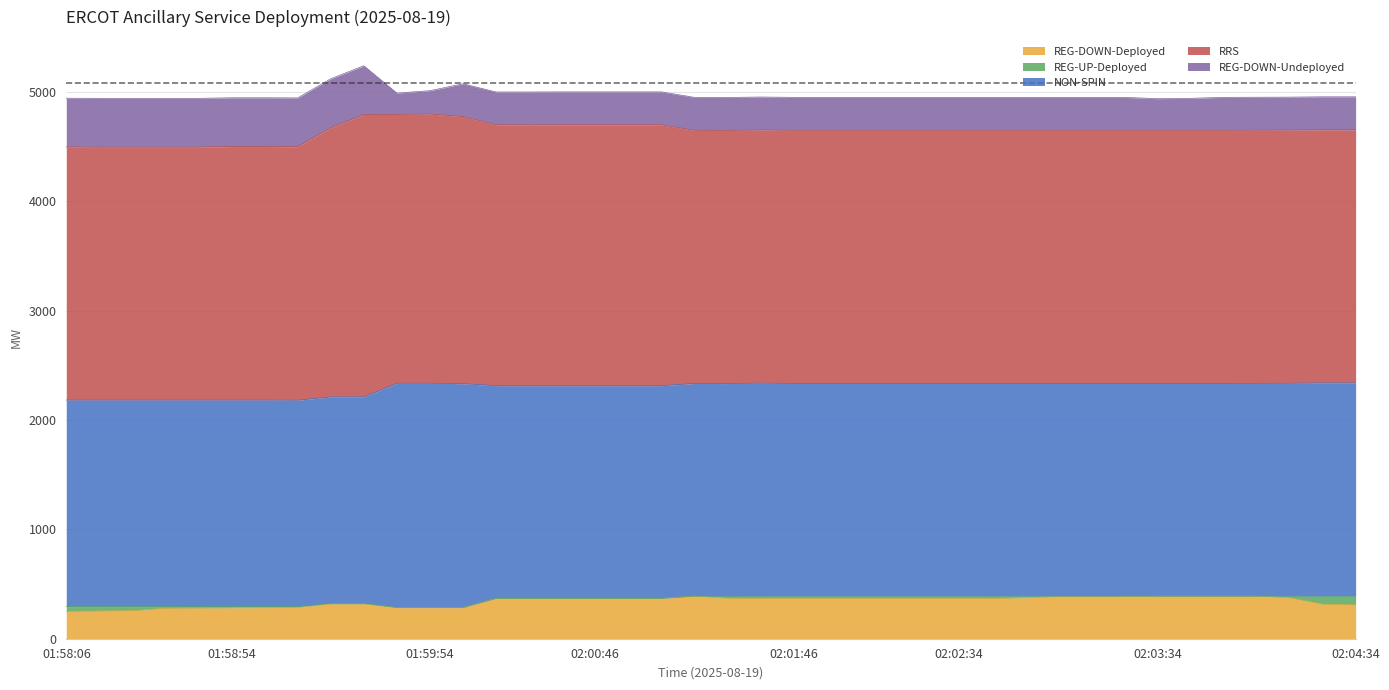

What is the average value of the REG-DOWN-Deployed series?

341